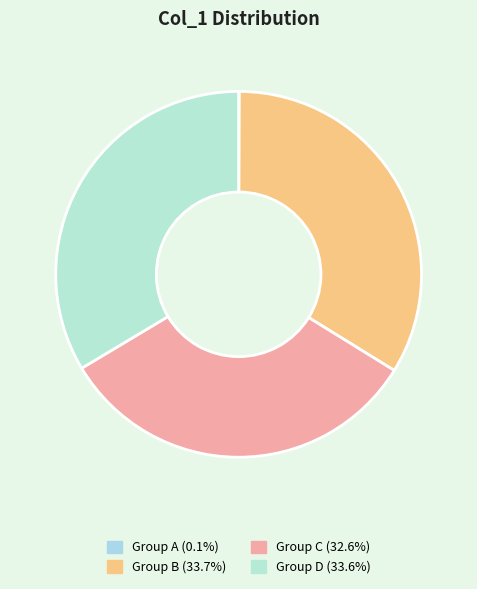

To the nearest percent, what is the difference between the largest and smallest slice percentages?

34%